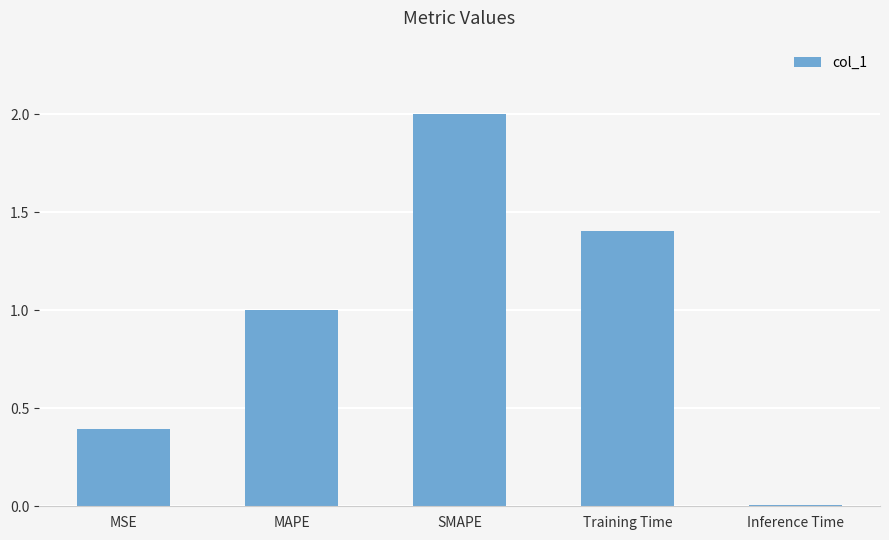

What position from the right is SMAPE?

3